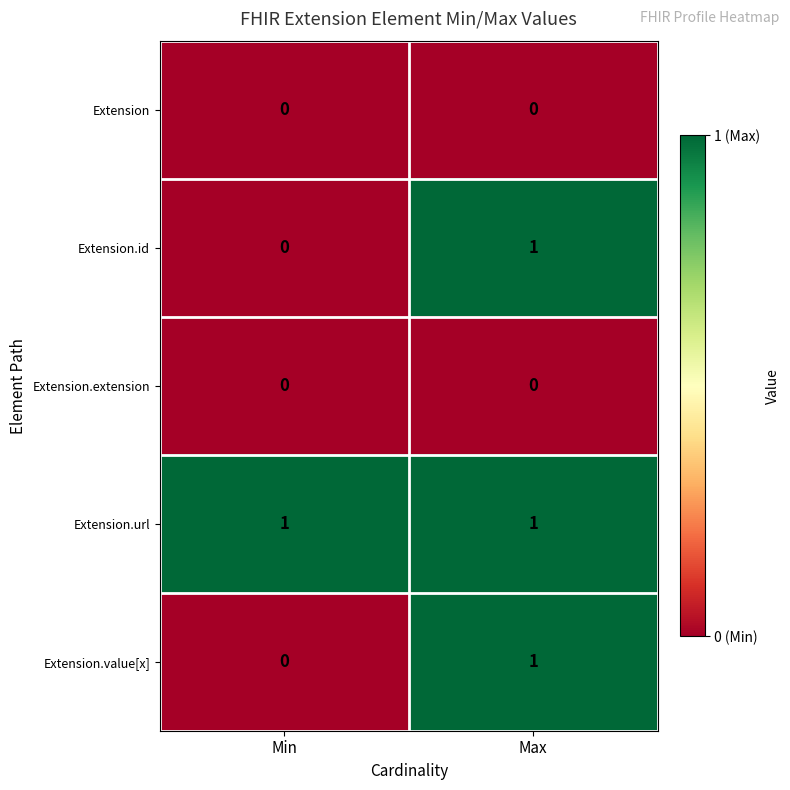

Reading left to right, list all the values displayed in this chart.

Extension: Min=0	Max=0
Extension.id: Min=0	Max=1
Extension.extension: Min=0	Max=0
Extension.url: Min=1	Max=1
Extension.value[x]: Min=0	Max=1